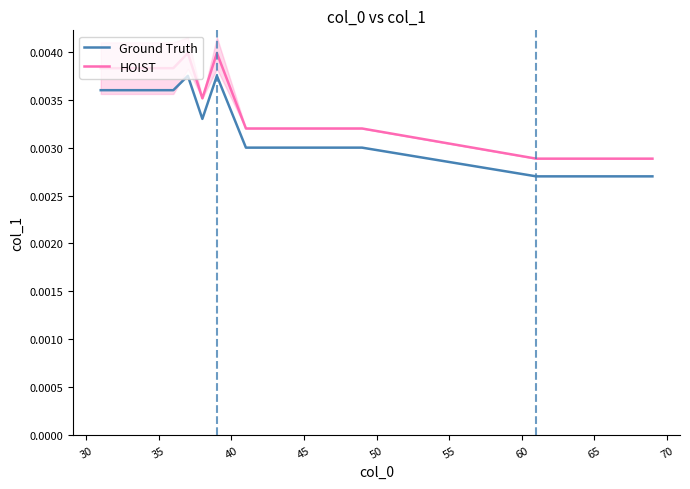

True or false: Ground Truth and HOIST intersect in this chart.

False